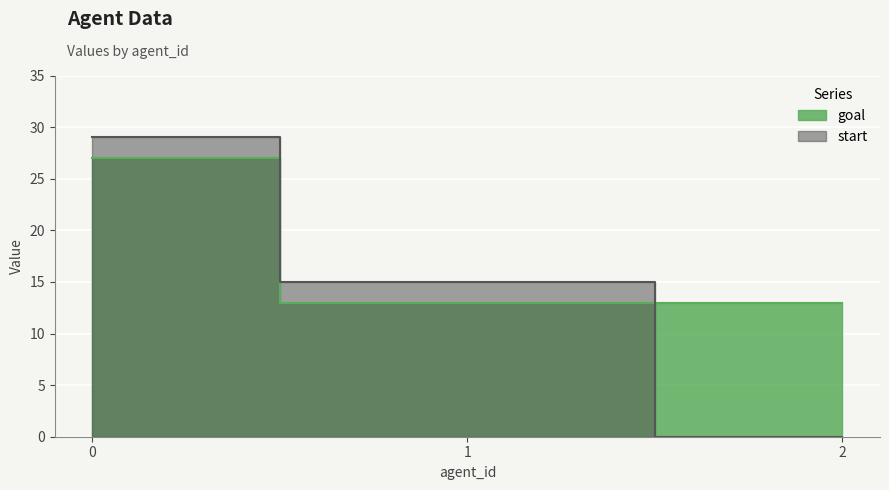

How many data points in start are above 15?

1